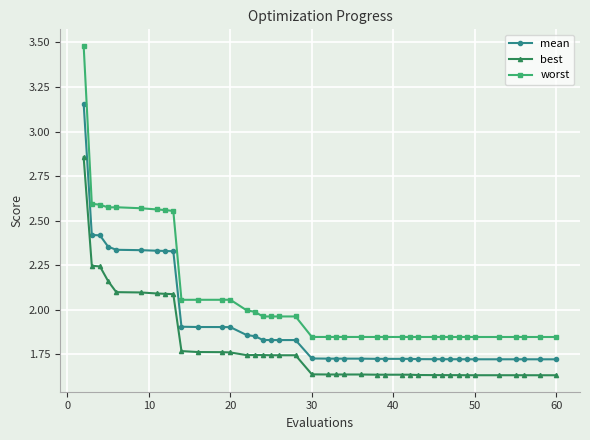

What is the greatest value displayed?

3.5